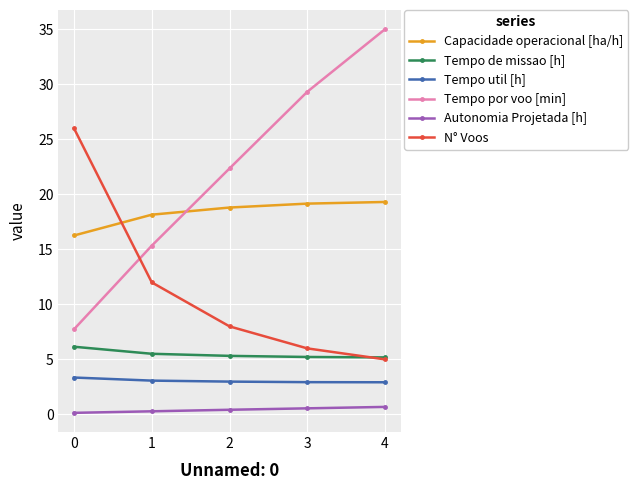

Which series has the widest spread of values?

Tempo por voo [min]